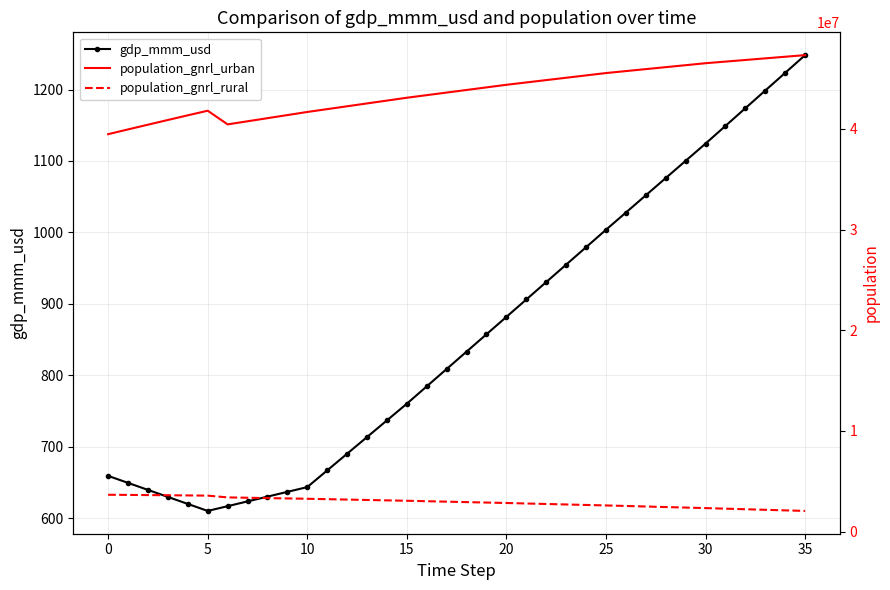

What is the difference between the maximum and minimum values in the gdp_mmm_usd series?

638.2